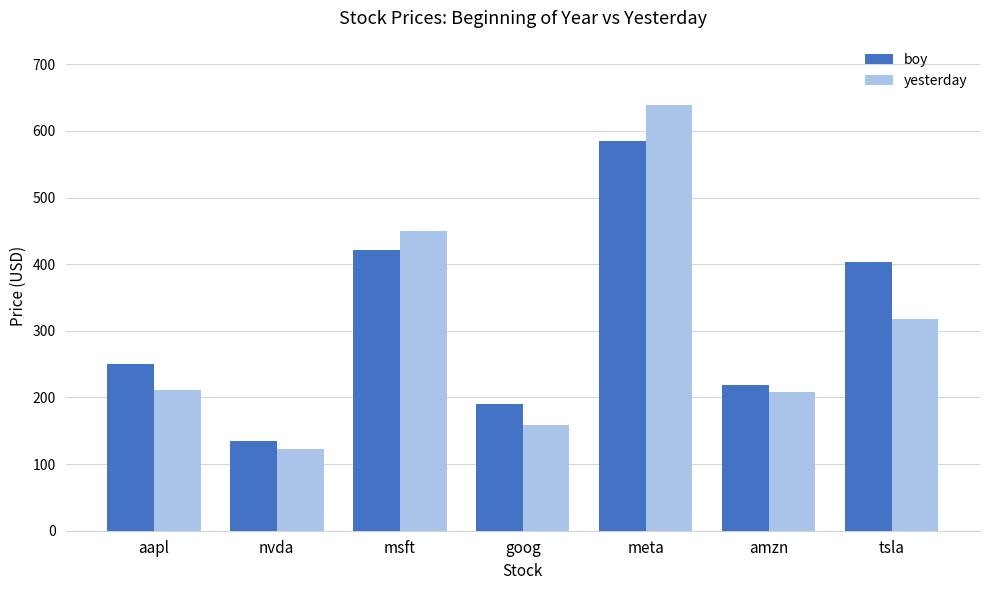

True or false: yesterday has a value of 158.5 at goog.

True